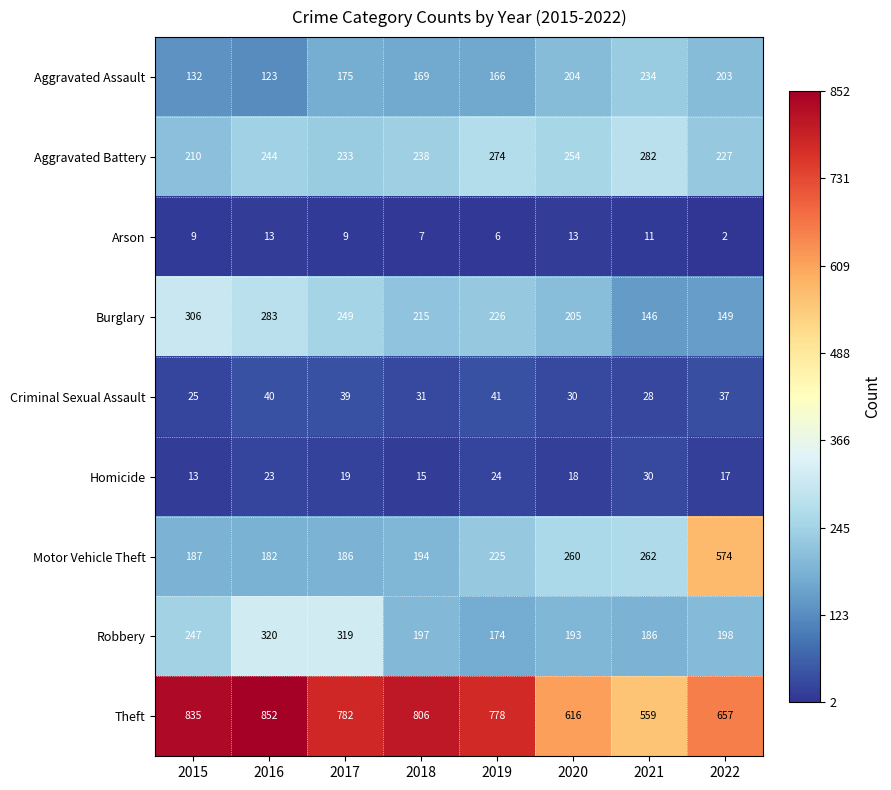

True or false: Criminal Sexual Assault has a value of 65 at 2022.

False